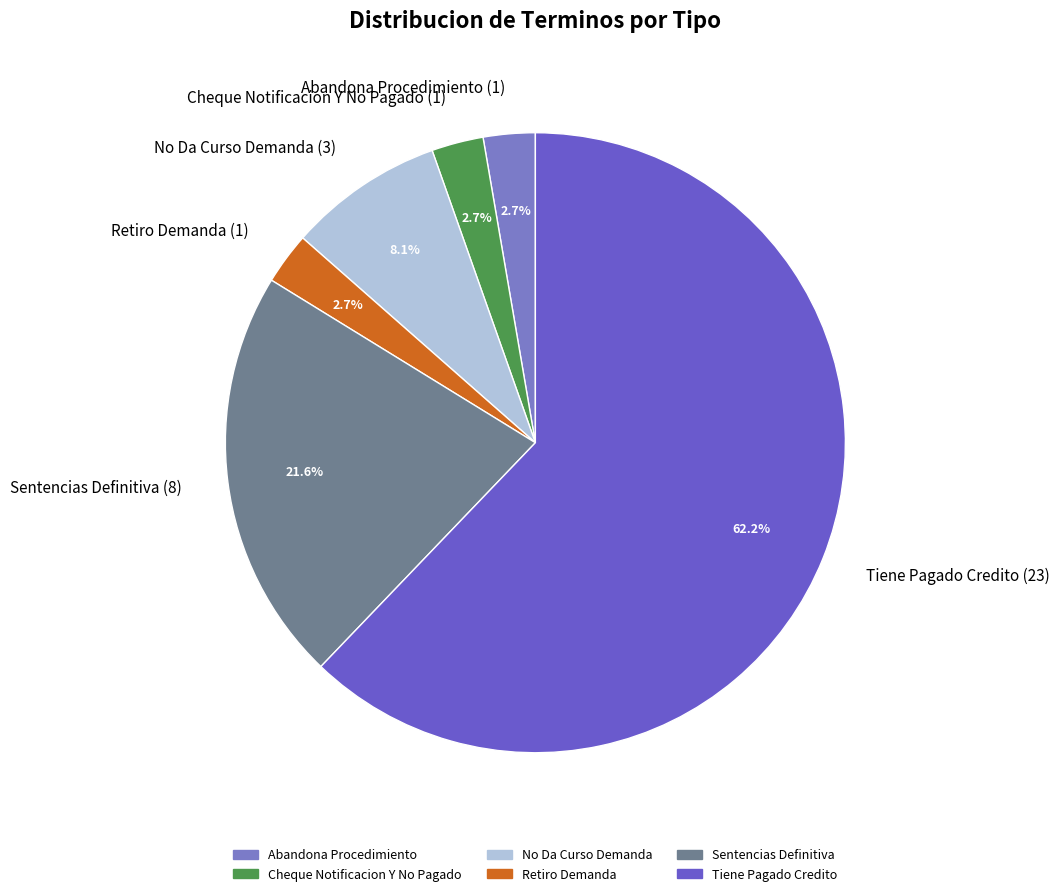

What portion of the pie excludes Retiro Demanda (1)?

97.3%